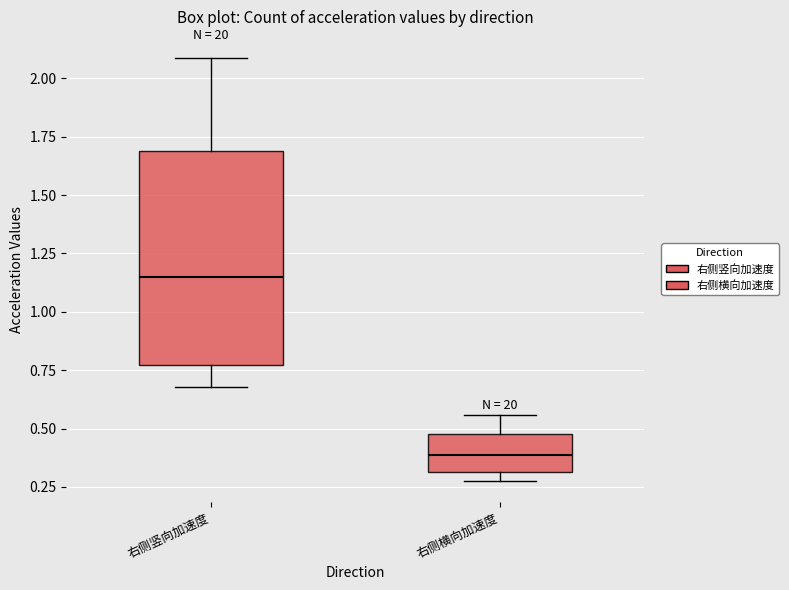

Reading left to right, transcribe this box plot: for each box, give where its median line is, the range the box spans, and where its two whiskers end, as read against the y-axis. The values are not printed on the chart, so give them approximately, as read against the axis.

右侧竖向加速度: median 1.15, box 0.75 to 1.70, whiskers 0.70 to 2.10
右侧横向加速度: median 0.40, box 0.30 to 0.50, whiskers 0.30 (just below the box's lower edge) to 0.55